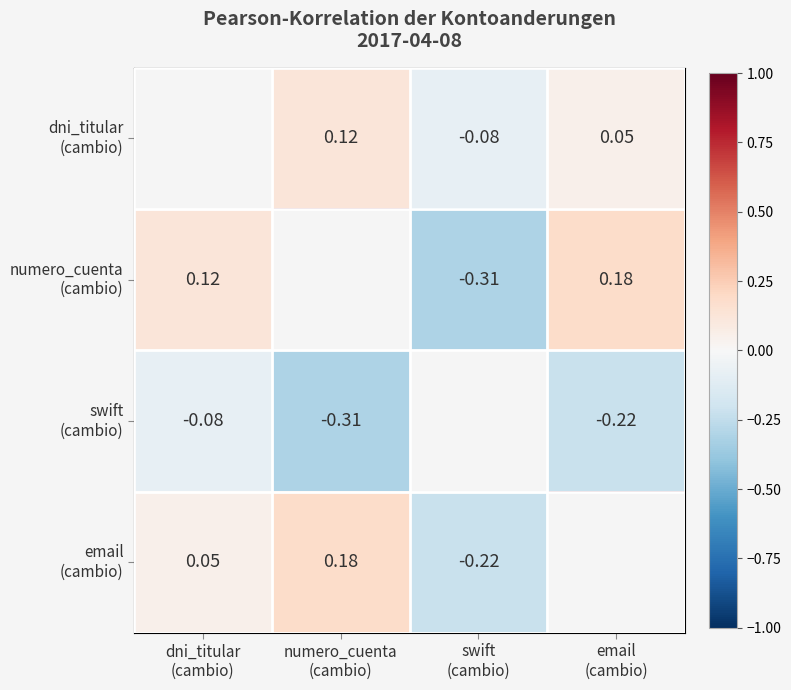

What is the sum of all dni_titular (cambio) values?

1.1